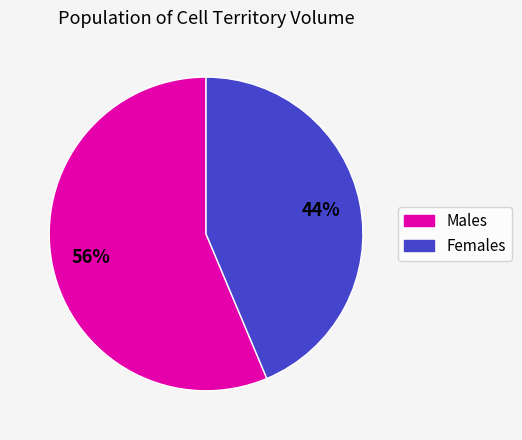

Does any single category account for the majority?

Yes